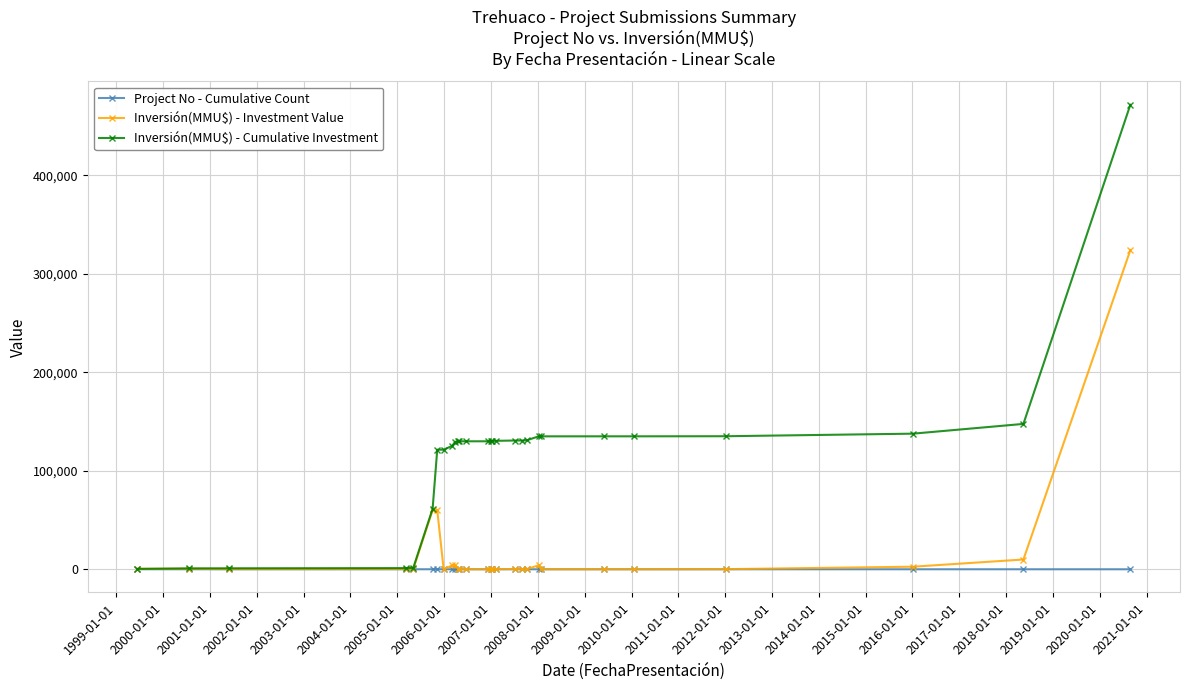

True or false: Inversión(MMU$) - Investment Value has more than 0 interior local peaks.

True